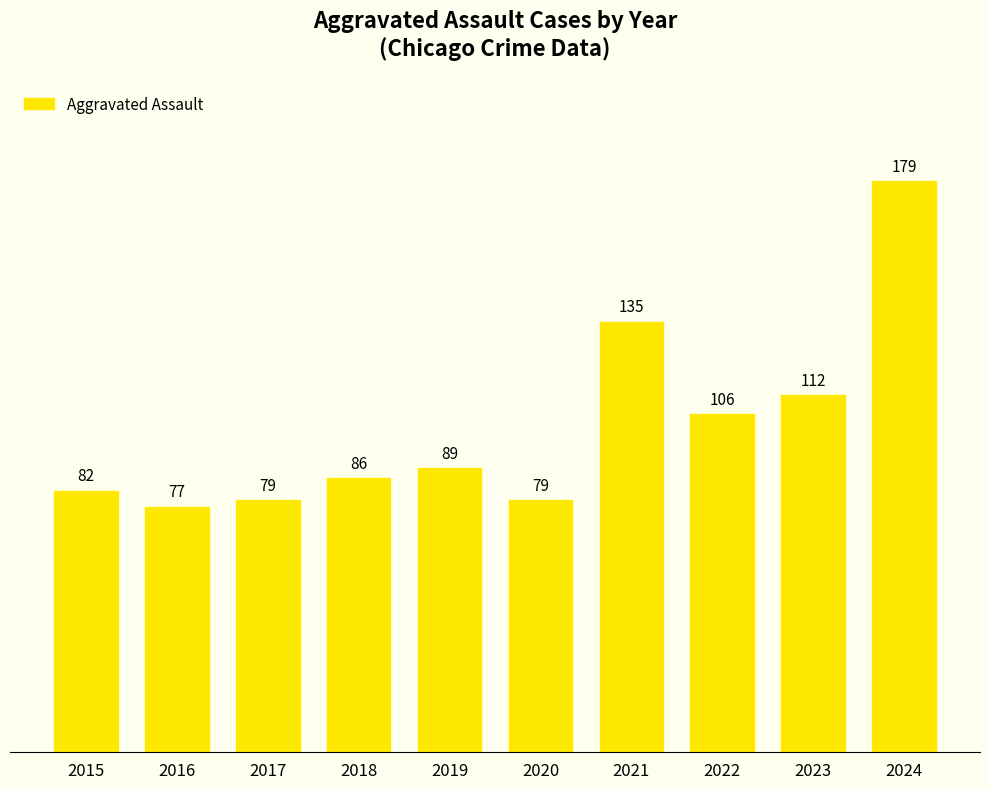

Are the bars horizontal?

No